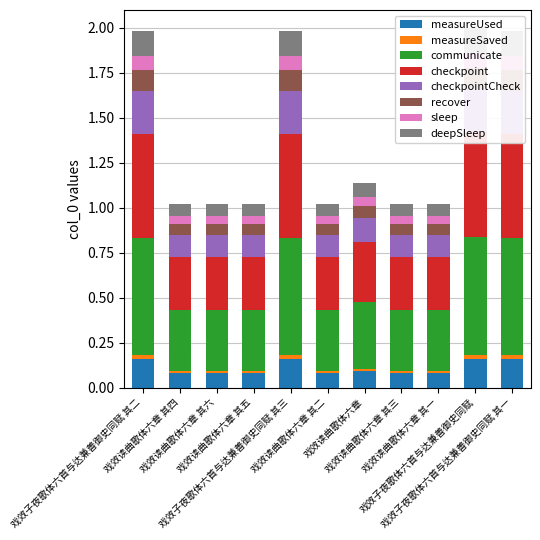

What is the change in value from 戏效读曲歌体六章 其四 to 戏效子夜歌体六首与达兼善御史同赋 其一?

+0.1